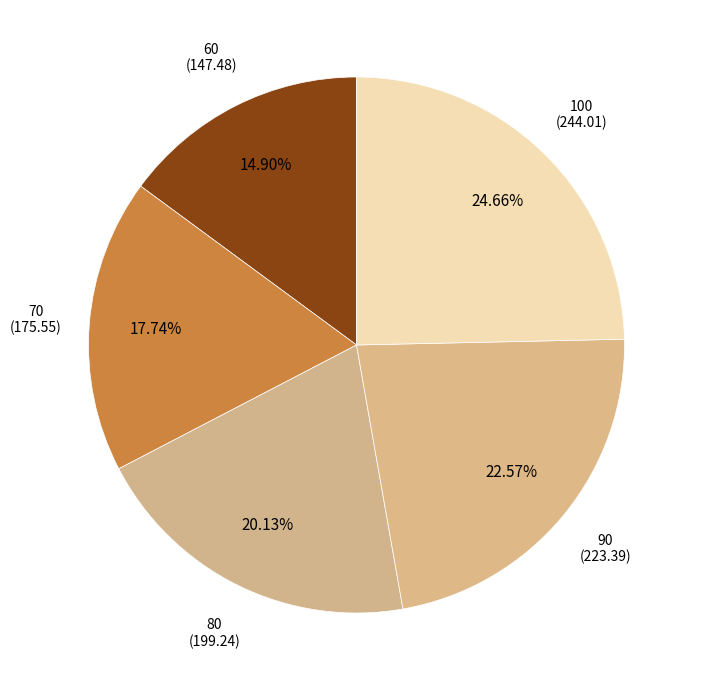

To the nearest percent, what is the difference between the 60 and 90 slice percentages?

8%